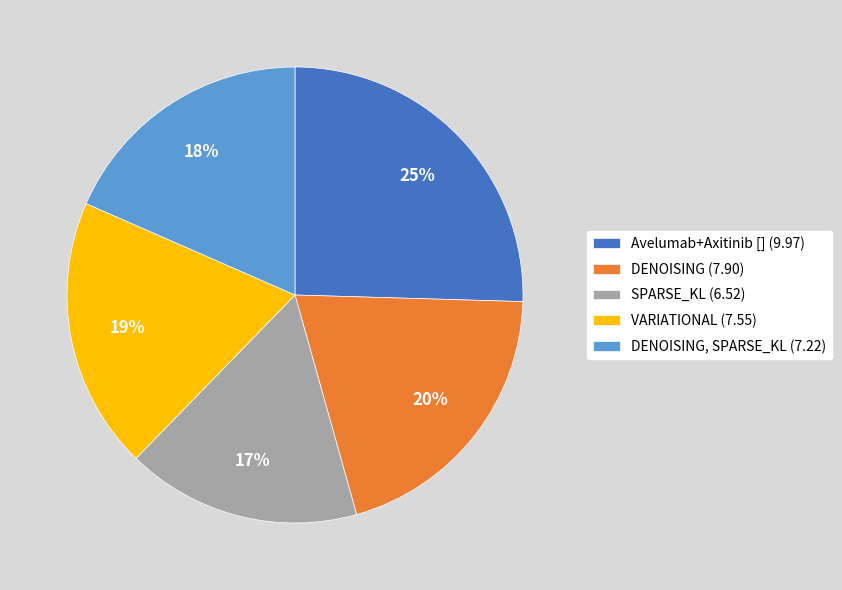

To the nearest percent, what is the difference between the VARIATIONAL (7.55) and DENOISING, SPARSE_KL (7.22) slice percentages?

1%